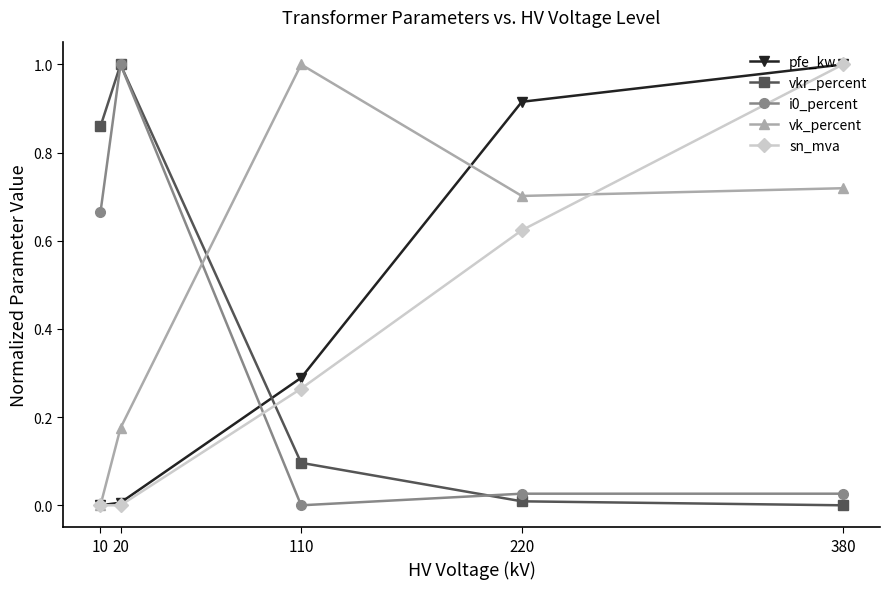

How many interior local peaks does the vk_percent series have?

1